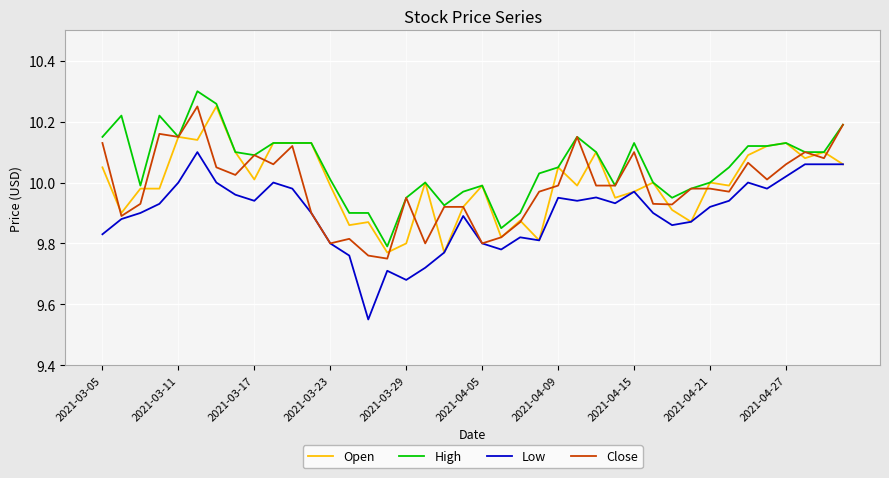

Which series has the largest total across all categories?

High